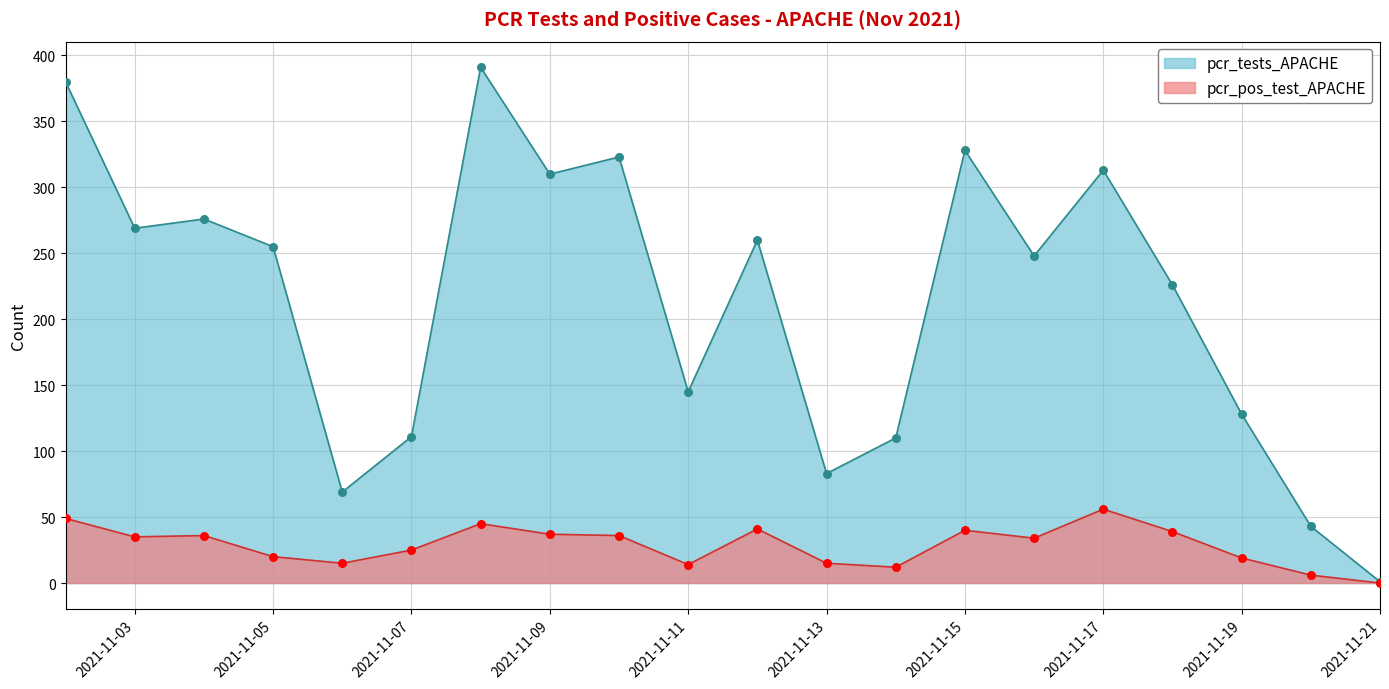

What are all the series names shown in the legend?

pcr_tests_APACHE, pcr_pos_test_APACHE